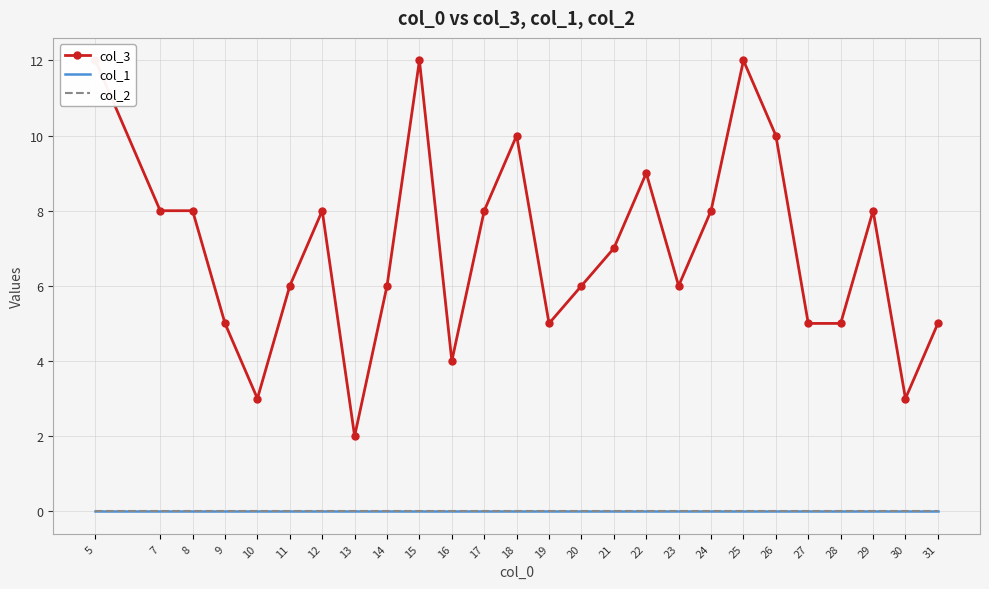

List the series in order of their peak value, highest first.

col_3, col_1, col_2